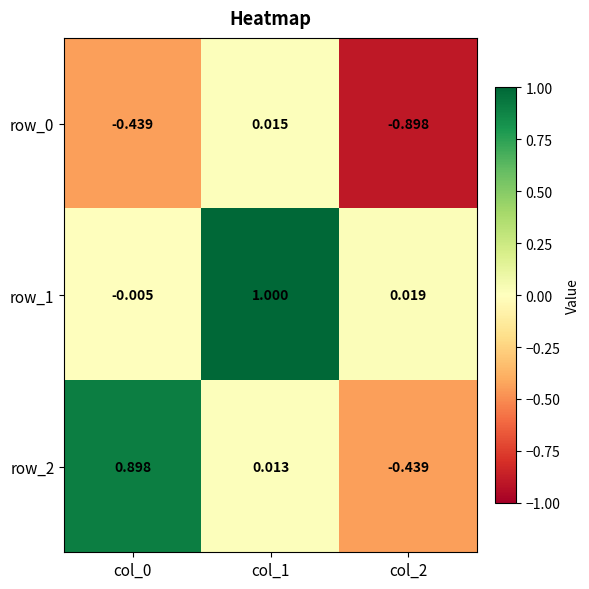

How many values in row_0 are above zero?

1